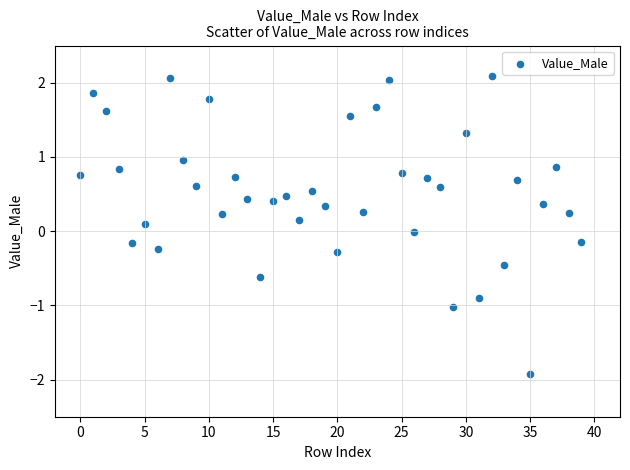

What is the range of Y values (max minus min)?

4.0